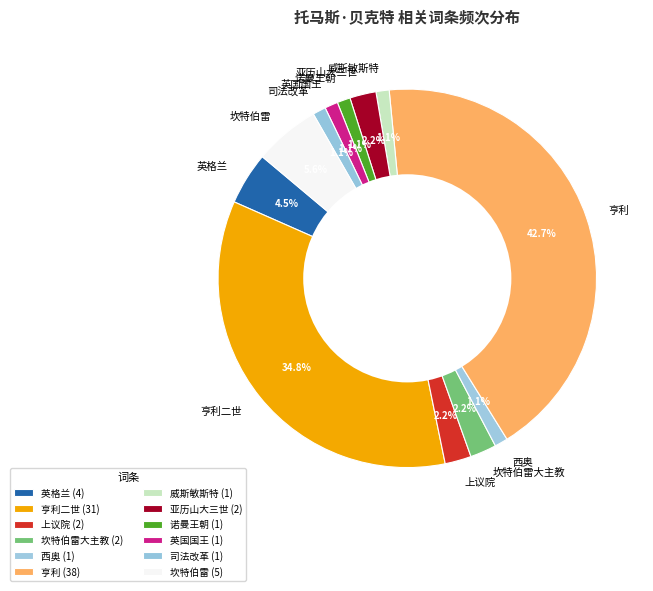

To the nearest percent, what percentage of the pie is 亨利?

43%